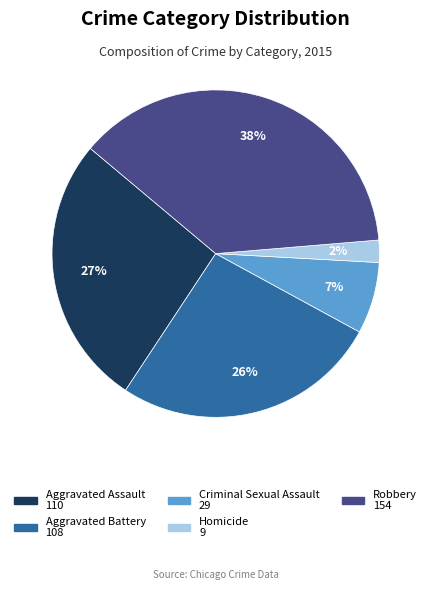

Is the sum of Aggravated Battery and Robbery greater than half?

Yes